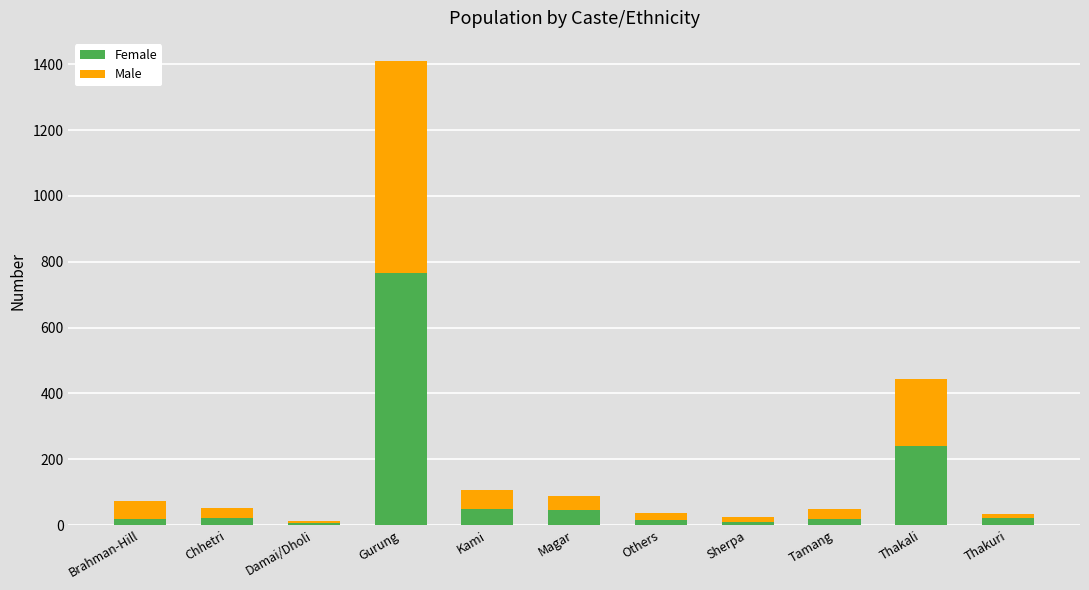

At which category is the sum across all series the highest?

Gurung